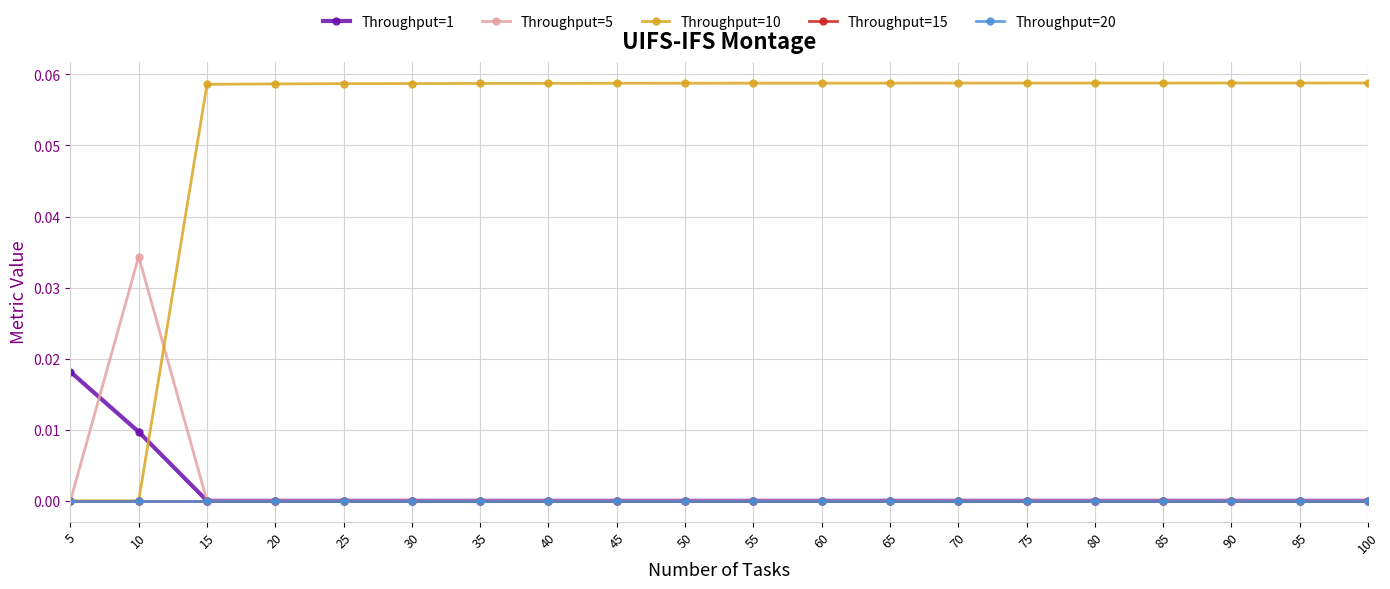

Reading left to right, what are all the values shown in this chart?

Throughput=1: 0.0	0.0	0.0	0.0	0.0	0.0	0.0	0.0	0.0	0.0	0.0	0.0	0.0	0.0	0.0	0.0	0.0	0.0	0.0	0.0
Throughput=5: 0.0	0.0	0.0	0.0	0.0	0.0	0.0	0.0	0.0	0.0	0.0	0.0	0.0	0.0	0.0	0.0	0.0	0.0	0.0	0.0
Throughput=10: 0.0	0.0	0.1	0.1	0.1	0.1	0.1	0.1	0.1	0.1	0.1	0.1	0.1	0.1	0.1	0.1	0.1	0.1	0.1	0.1
Throughput=15: 0.0	0.0	0.0	0.0	0.0	0.0	0.0	0.0	0.0	0.0	0.0	0.0	0.0	0.0	0.0	0.0	0.0	0.0	0.0	0.0
Throughput=20: 0.0	0.0	0.0	0.0	0.0	0.0	0.0	0.0	0.0	0.0	0.0	0.0	0.0	0.0	0.0	0.0	0.0	0.0	0.0	0.0